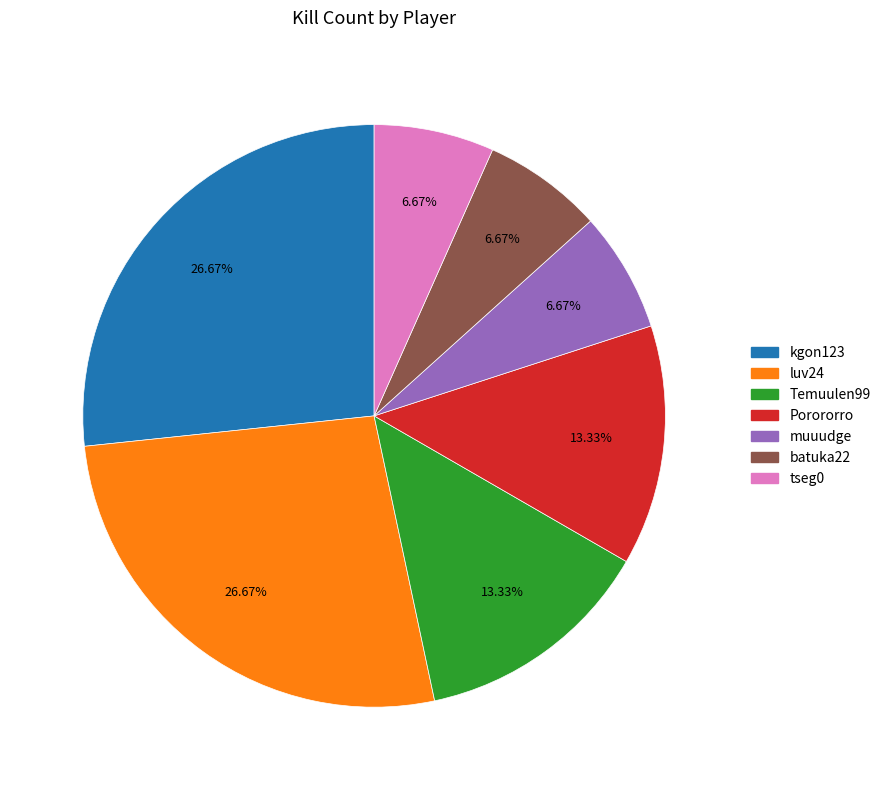

Approximately how many times larger is the value at luv24 compared to Porororro?

2.0